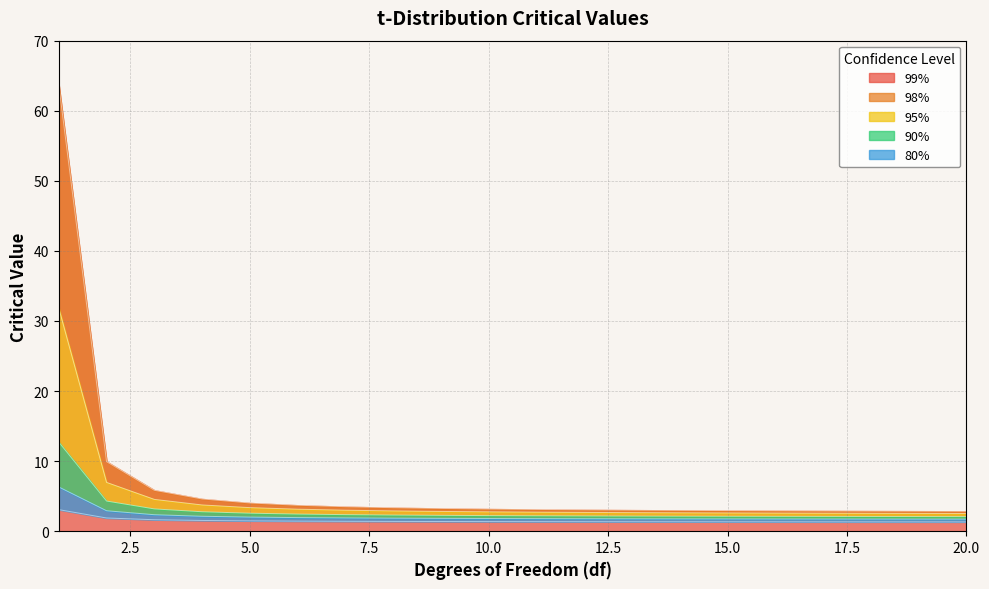

How many lines are shown in the chart?

5